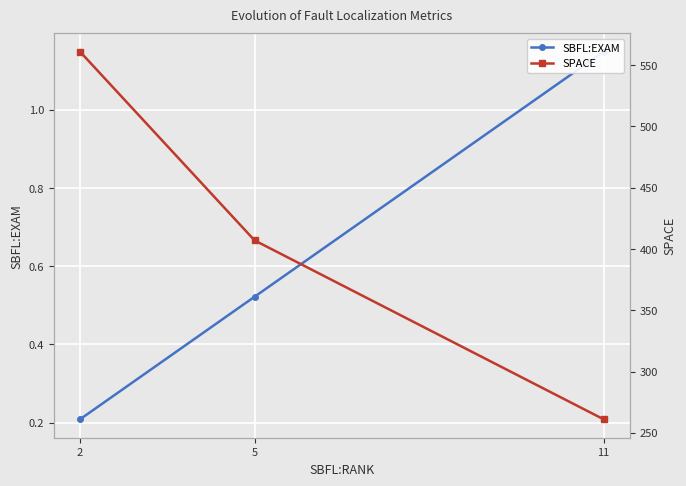

Which series has the largest range (max minus min)?

SPACE